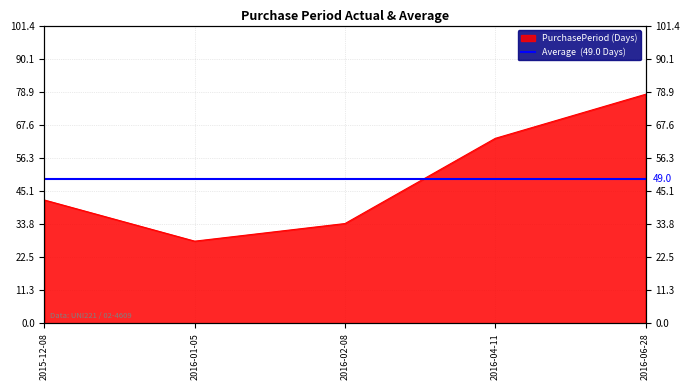

What is the label of the 4th point from the left?

2016-04-11